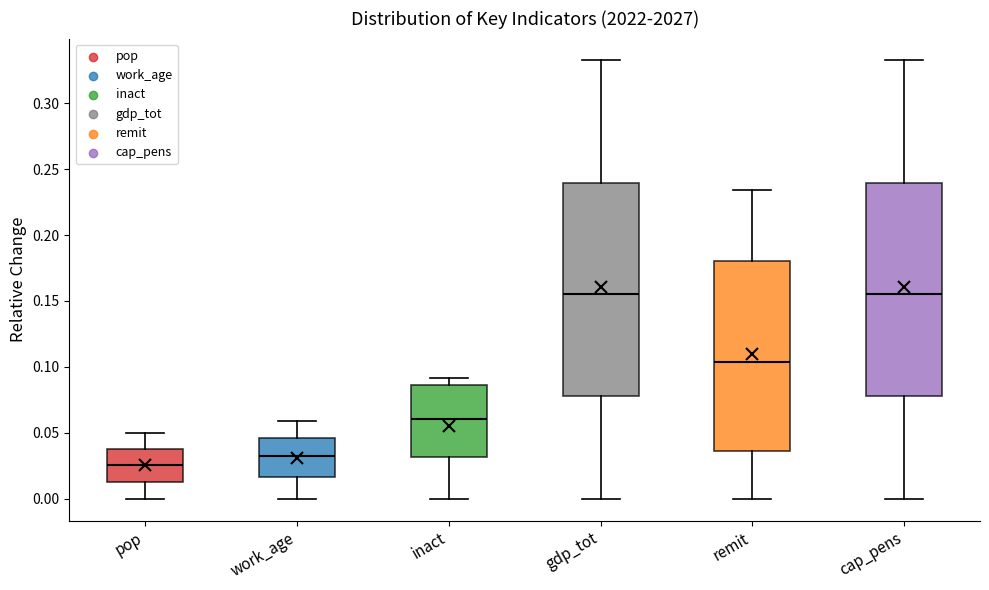

Reading left to right, read every box against the y-axis: the position of its median line, the range the box covers, and the ends of its whiskers. The values are not printed on the chart, so give them approximately, as read against the axis.

pop: median 0.025, box 0.015 to 0.040, whiskers 0.000 to 0.050
work_age: median 0.030, box 0.015 to 0.045, whiskers 0.000 to 0.060
inact: median 0.060, box 0.030 to 0.085, whiskers 0.000 to 0.090
gdp_tot: median 0.155, box 0.080 to 0.240, whiskers 0.000 to 0.330
remit: median 0.105, box 0.035 to 0.180, whiskers 0.000 to 0.235
cap_pens: median 0.155, box 0.080 to 0.240, whiskers 0.000 to 0.330